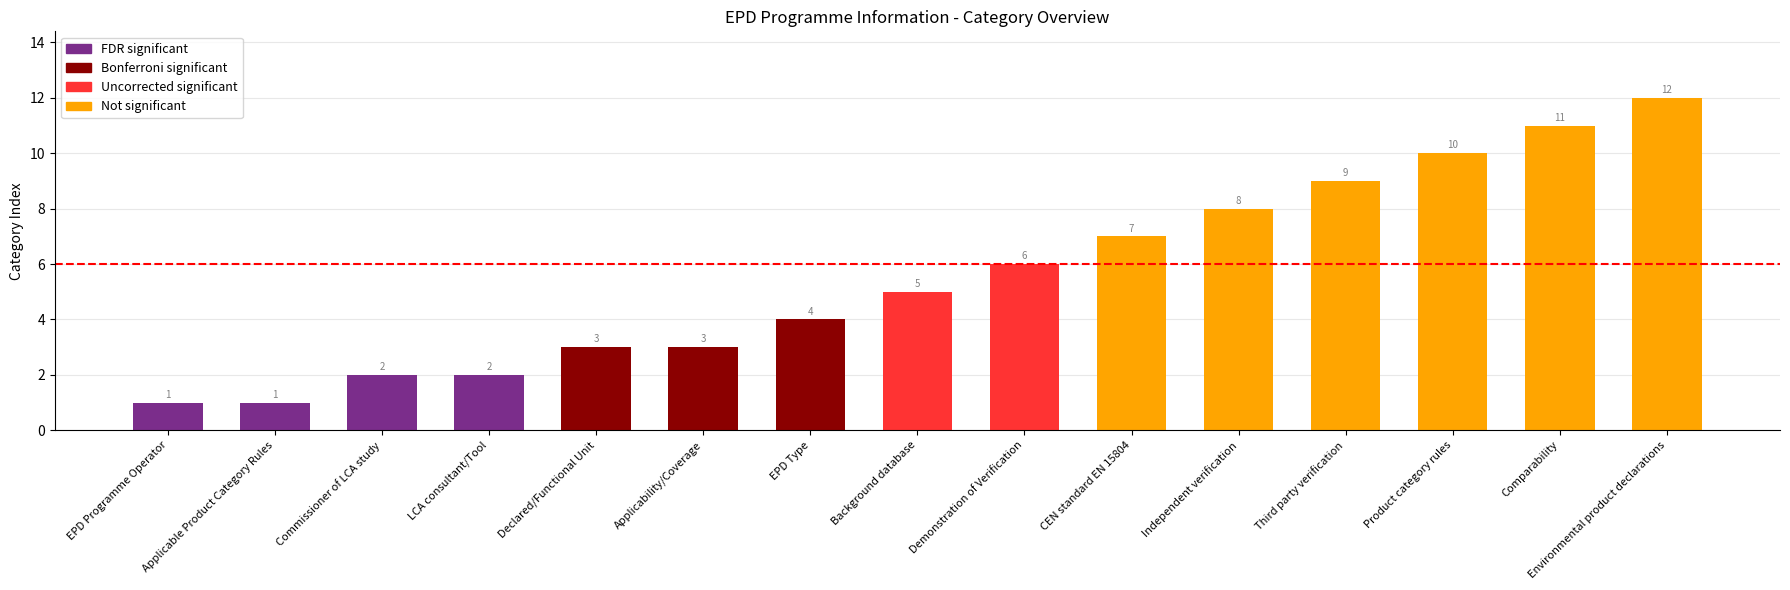

What is the average value?

6